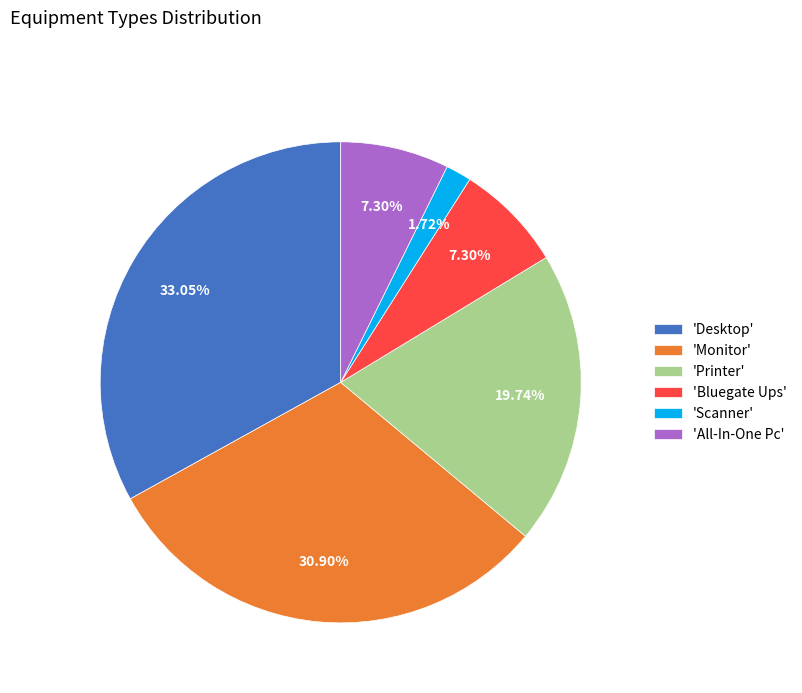

Combined, do 'Desktop' and 'Monitor' account for over 50%?

Yes